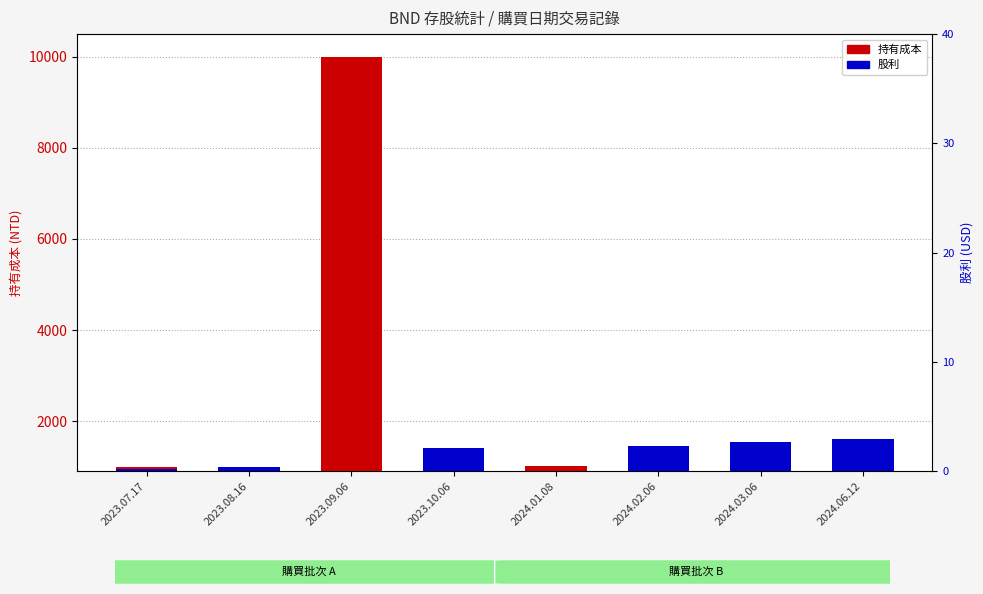

Reading left to right, what are all the values shown in this chart?

持有成本: 2023.07.17=1000	2023.08.16=1000	2023.09.06=10001	2023.10.06=1000	2024.01.08=1003	2024.02.06=1000	2024.03.06=1000	2024.06.12=1000
股利: 2023.07.17=2	2023.08.16=4	2023.09.06=0	2023.10.06=25	2024.01.08=0	2024.02.06=28	2024.03.06=32	2024.06.12=35